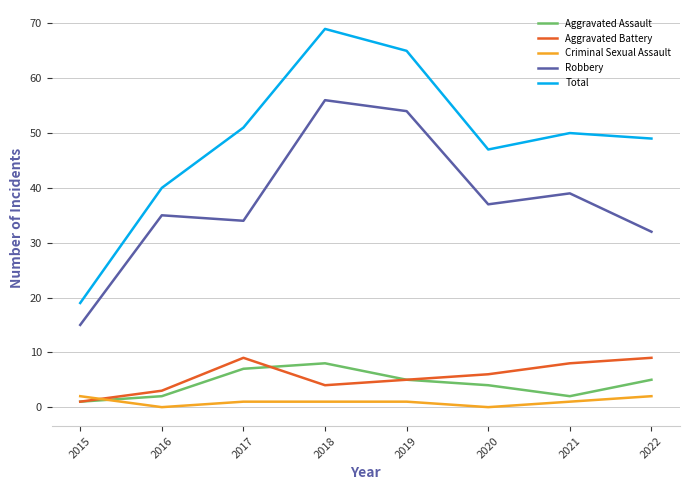

At which label does Aggravated Assault reach its minimum?

2015